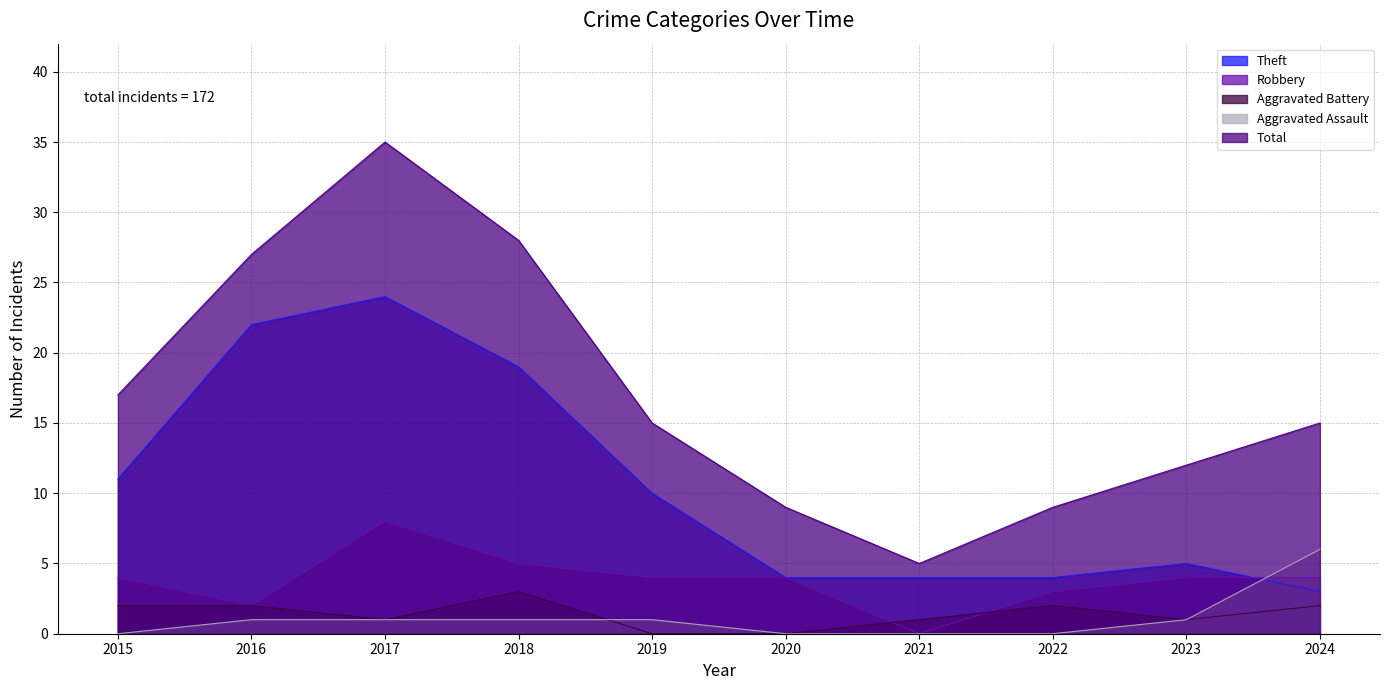

What is the approximate value of Aggravated Battery at 2016?

2